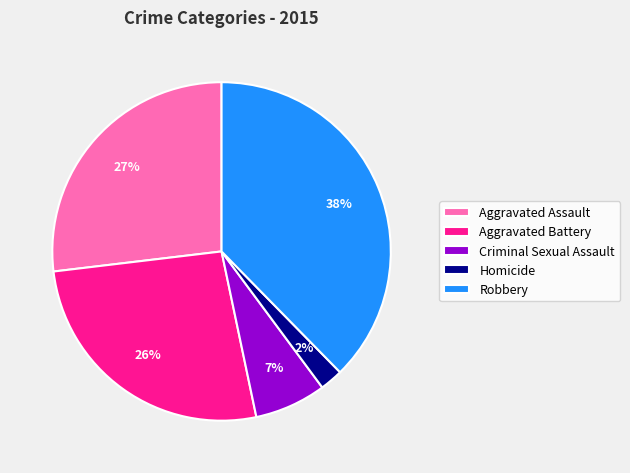

Is there any slice that represents more than half of the pie?

No